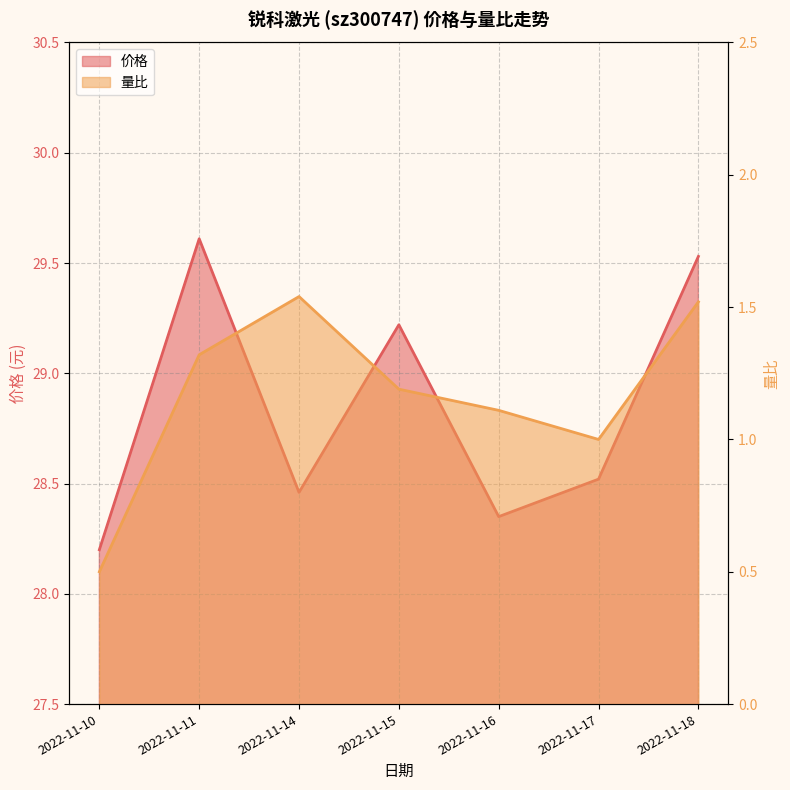

Which series has the widest spread of values?

价格